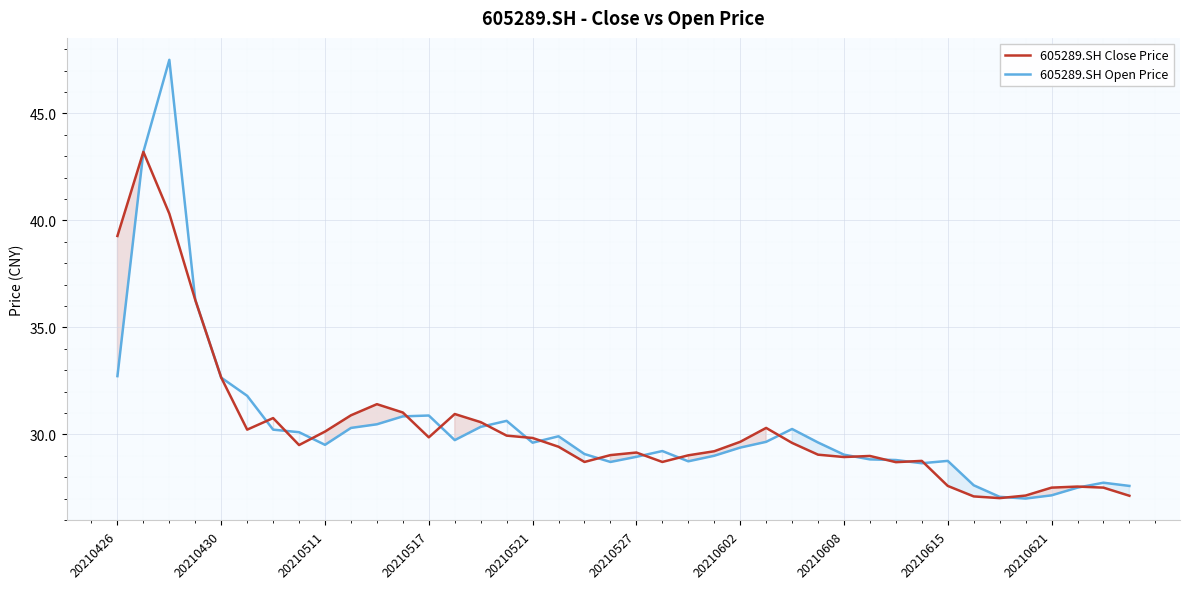

Rank the series at 20210426 from highest to lowest value.

605289.SH Close Price, 605289.SH Open Price